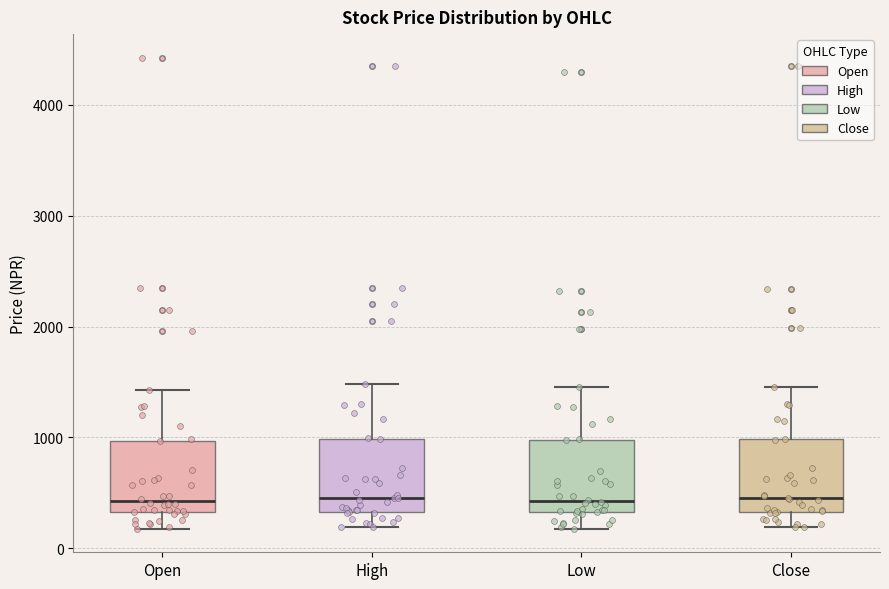

Where does the lower whisker of the box for Open end on the y-axis? The values are not printed on the chart, so give them approximately, as read against the axis.

200